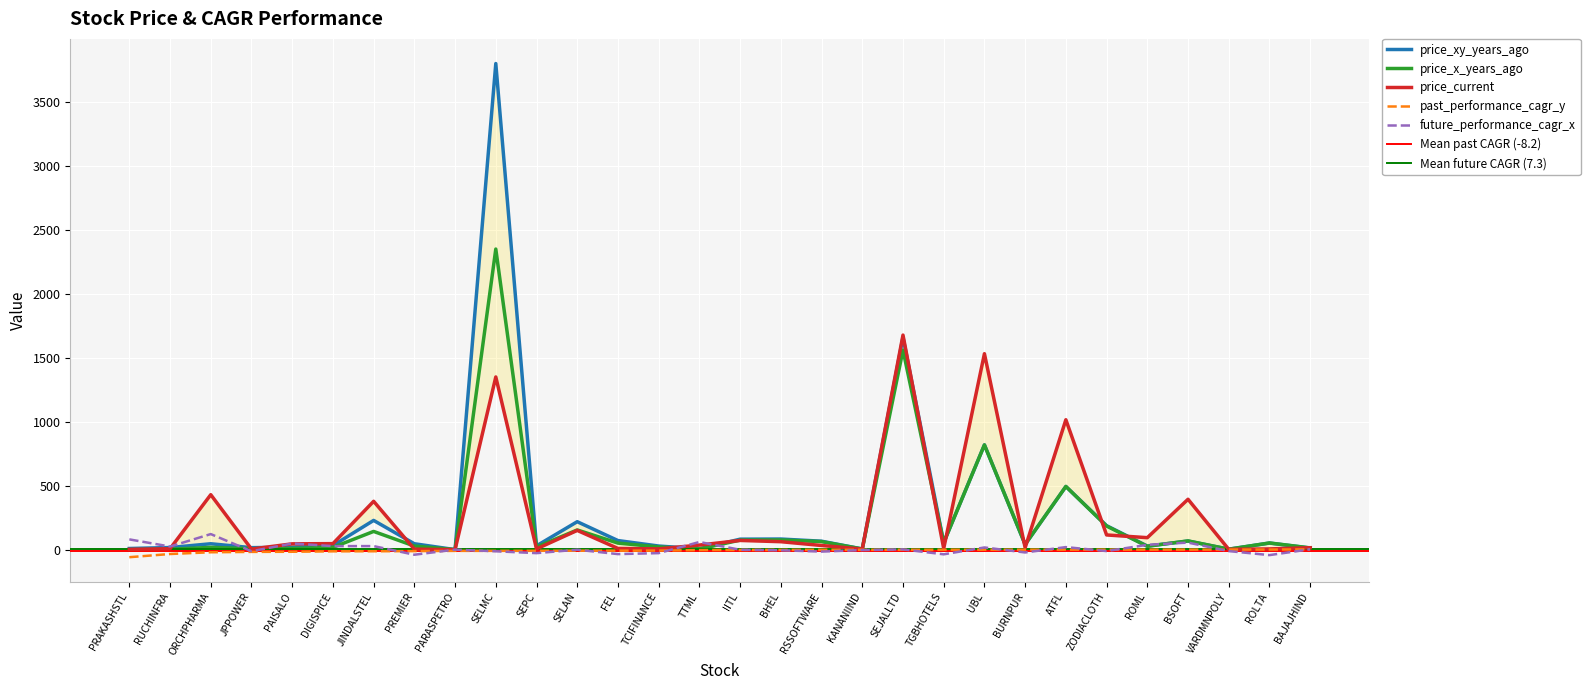

What position from the right is PARASPETRO?

22